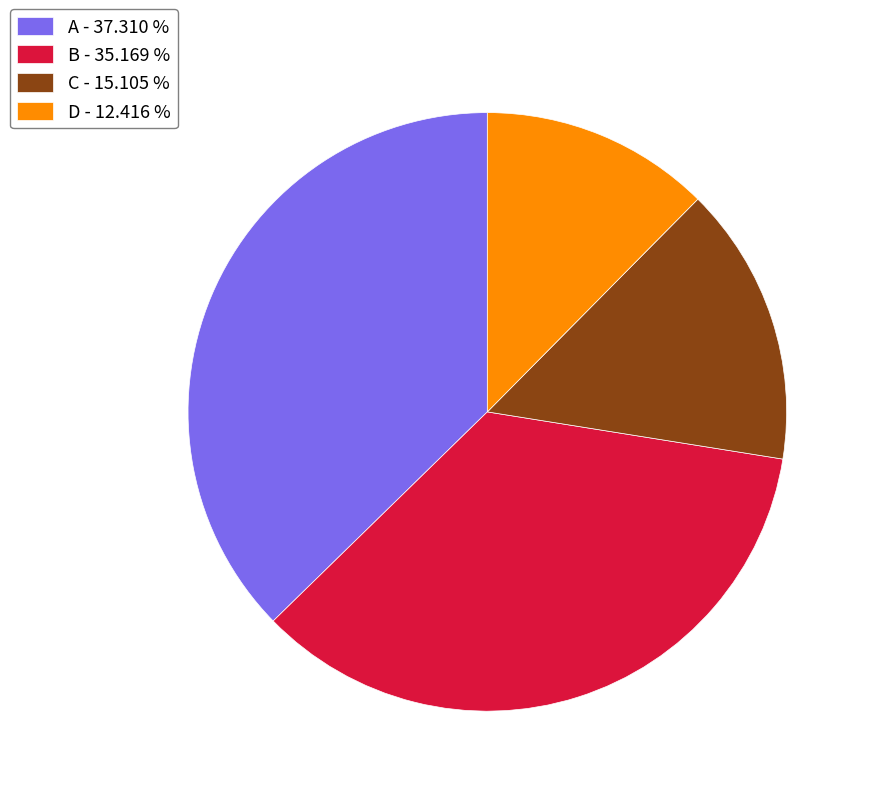

Which slice is the largest?

A - 37.310 %